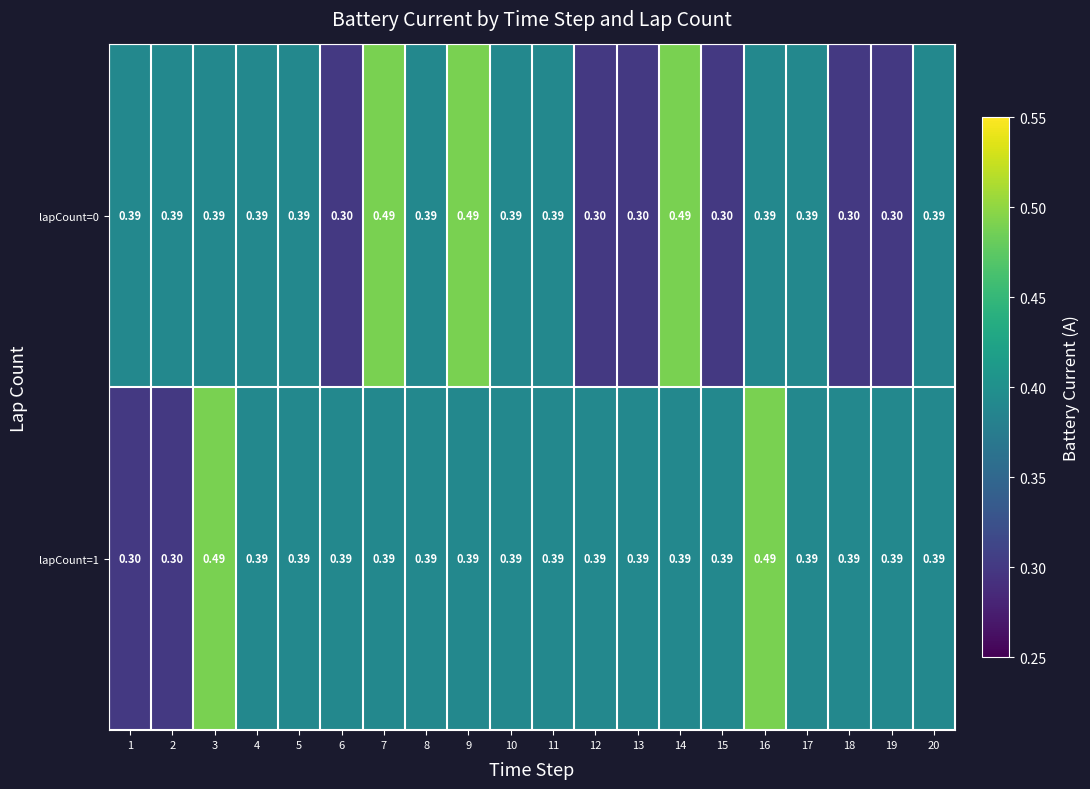

How many series are shown in this chart?

2